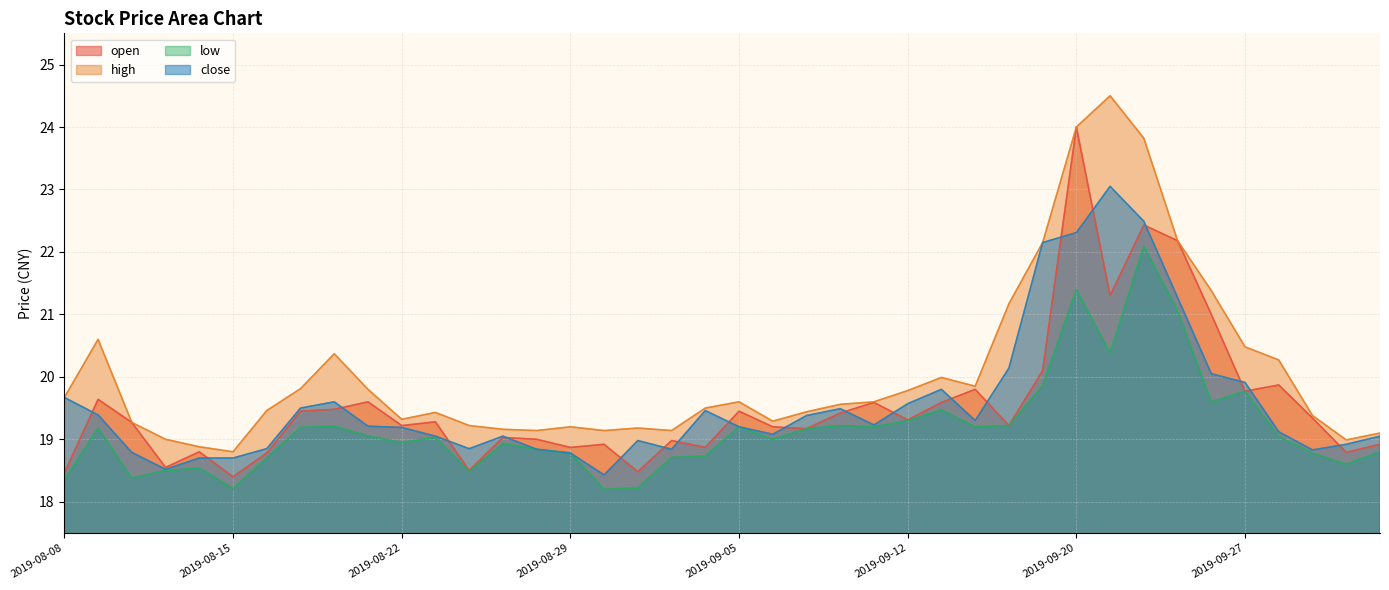

How many interior local valleys does the high series have?

8